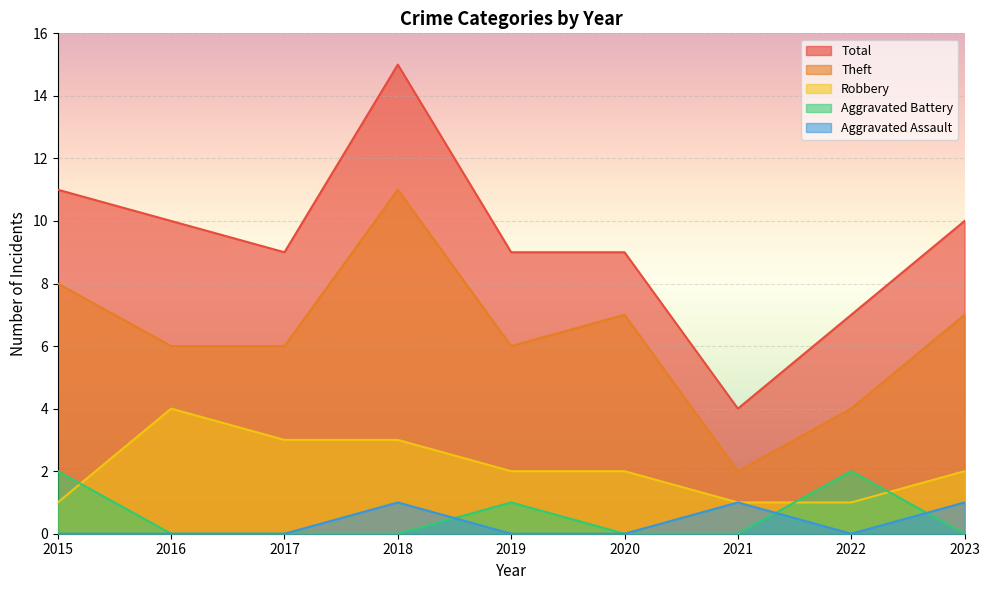

At which category is the sum across all series the highest?

2018